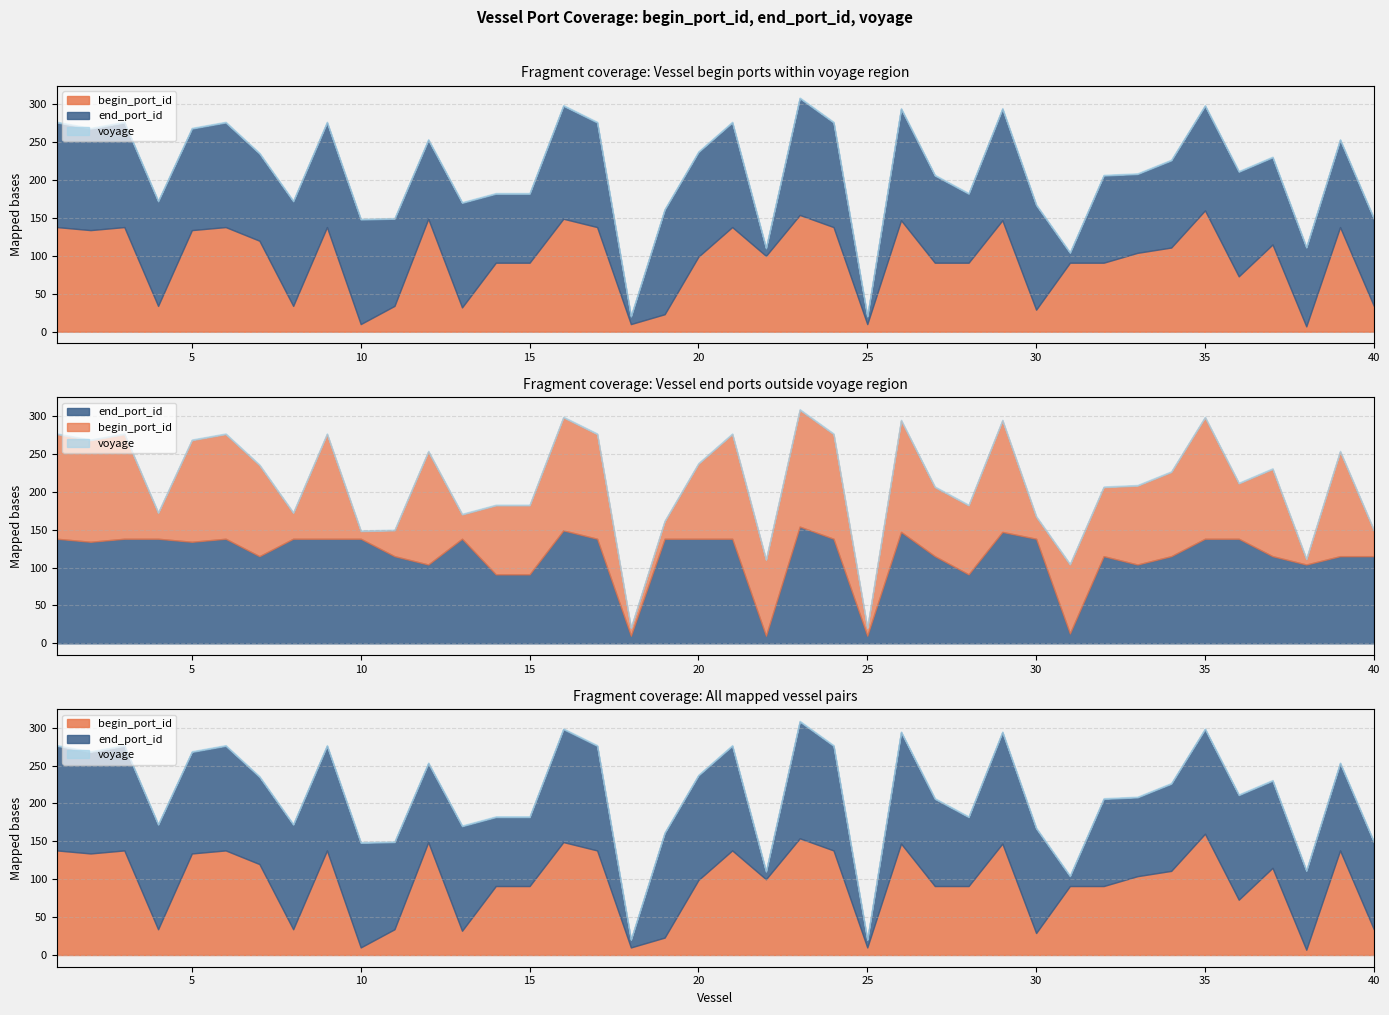

The value of voyage at 20 is 1. True or false?

False